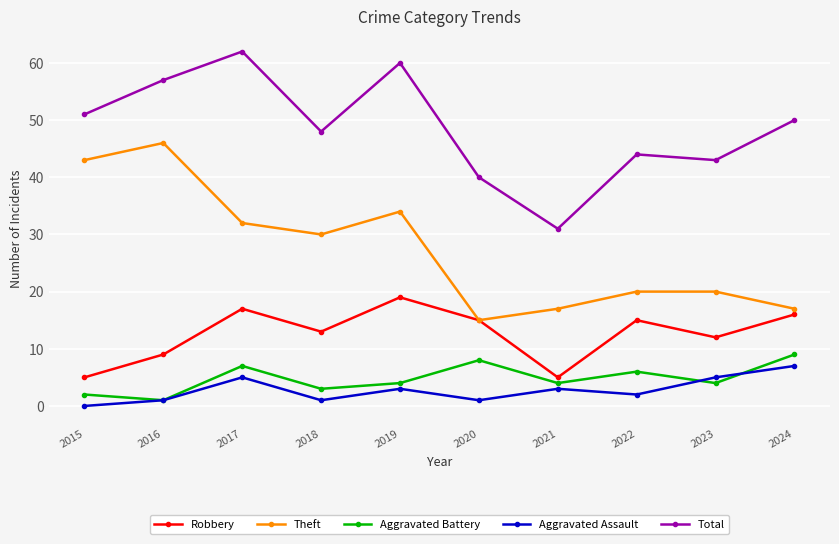

Between 2016 and 2017, which series saw the biggest shift?

Theft